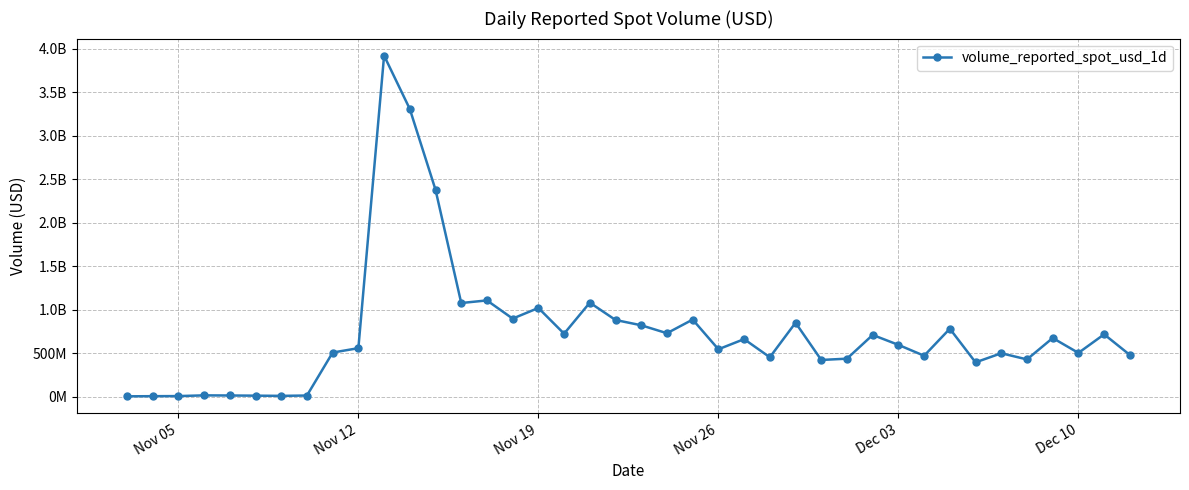

What is the greatest value displayed?

3918403731.6